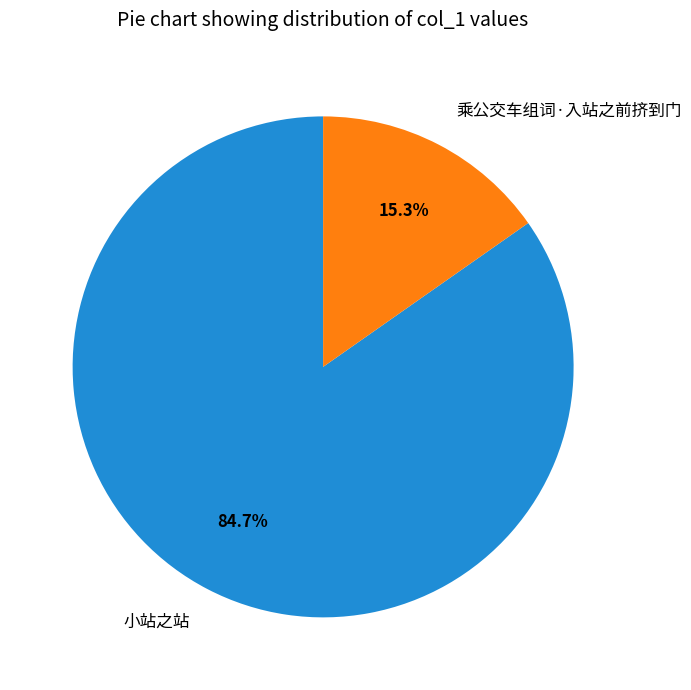

To the nearest percent, what is the difference between the 小站之站 and 乘公交车组词·入站之前挤到门 slice percentages?

69%